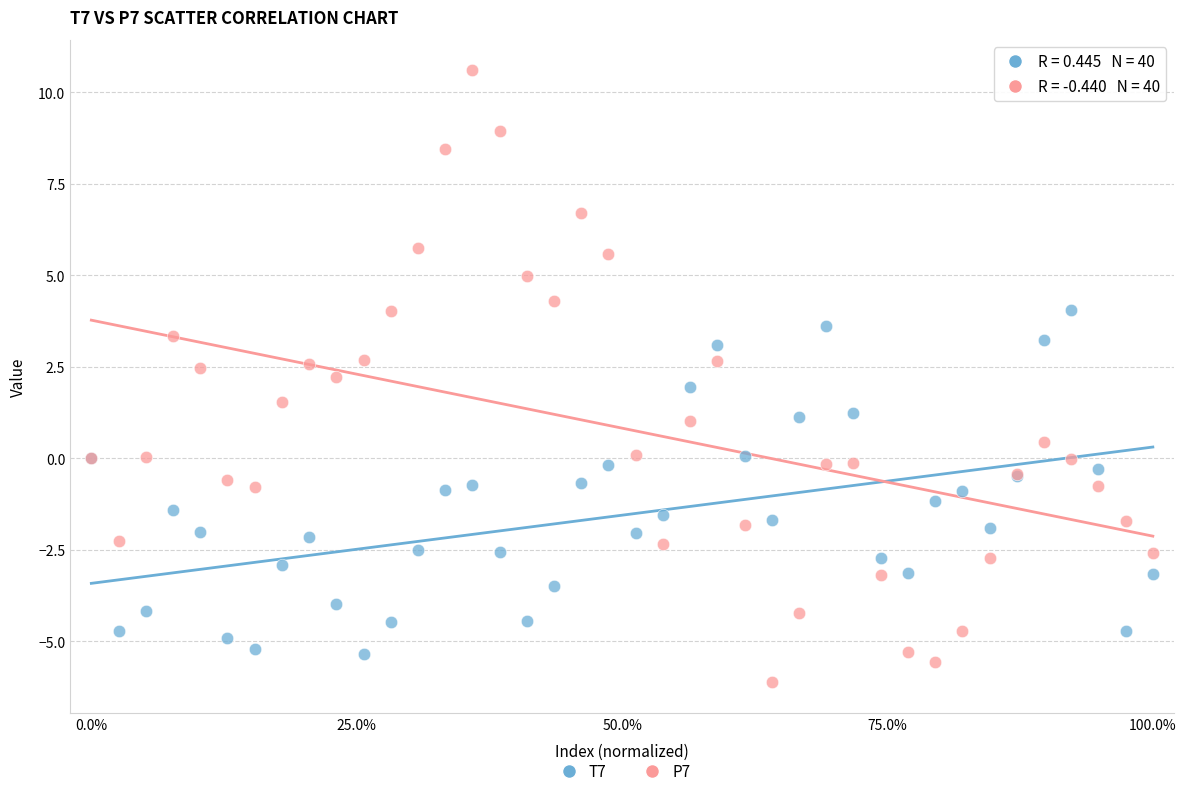

Which series contains the highest Y value?

P7